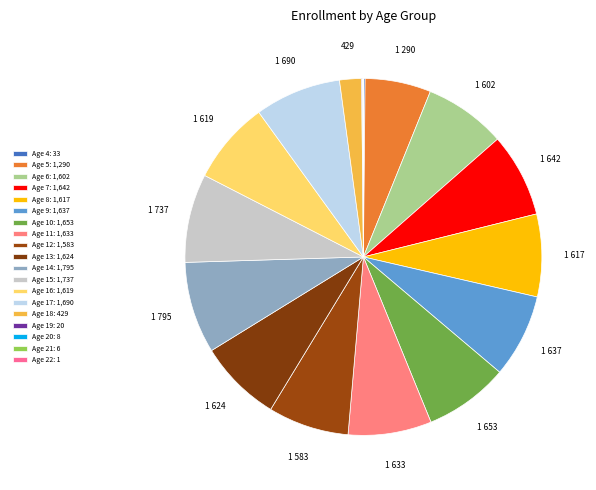

How many segments does this pie chart have?

19